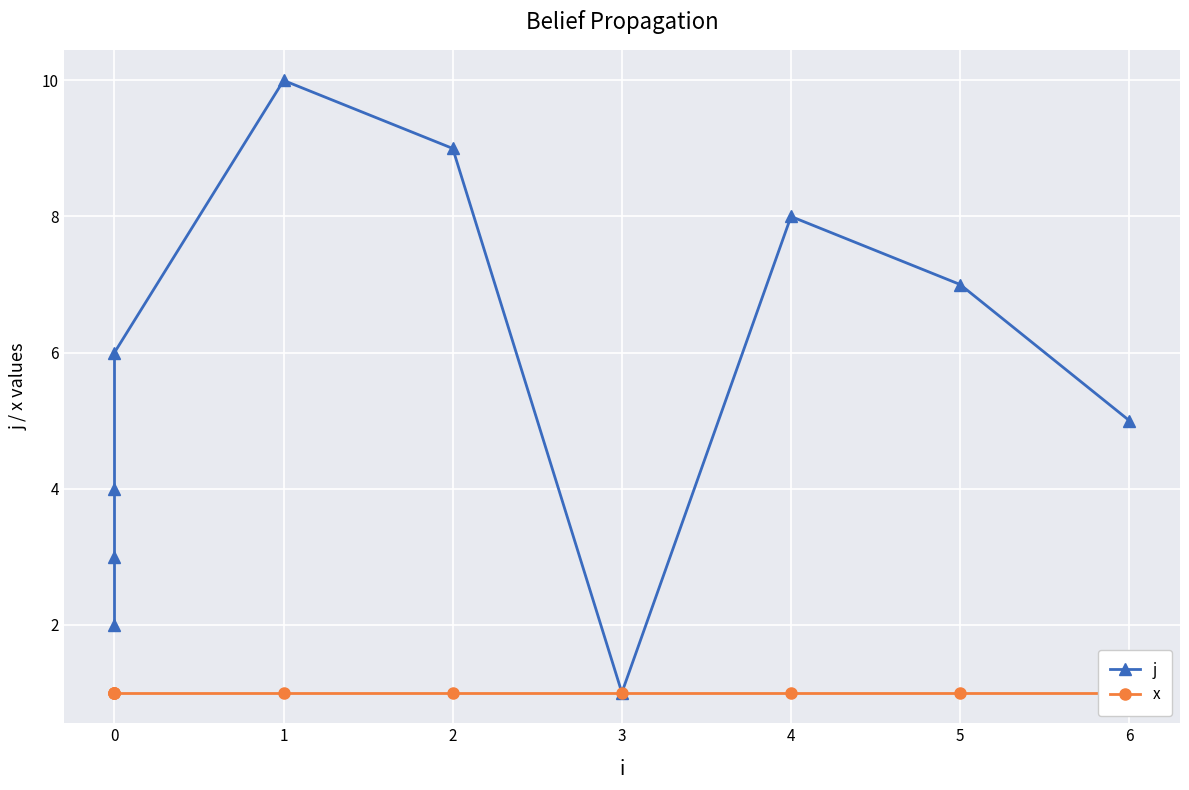

Which category has the lowest value across all series?

3